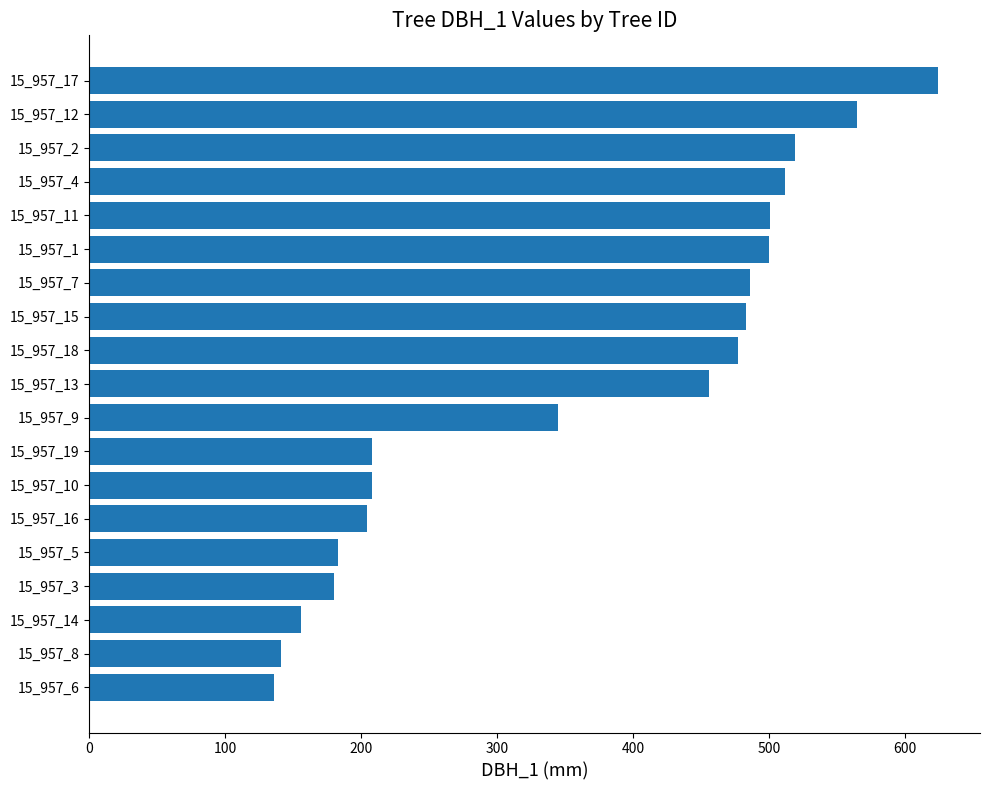

How many bars are there in total?

19